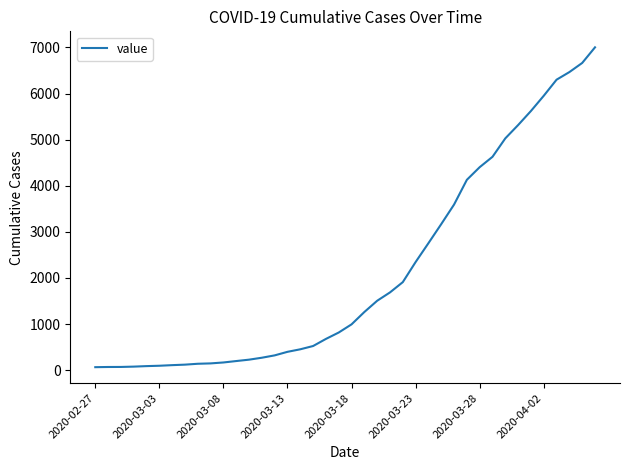

What is the sum of all values?

85740